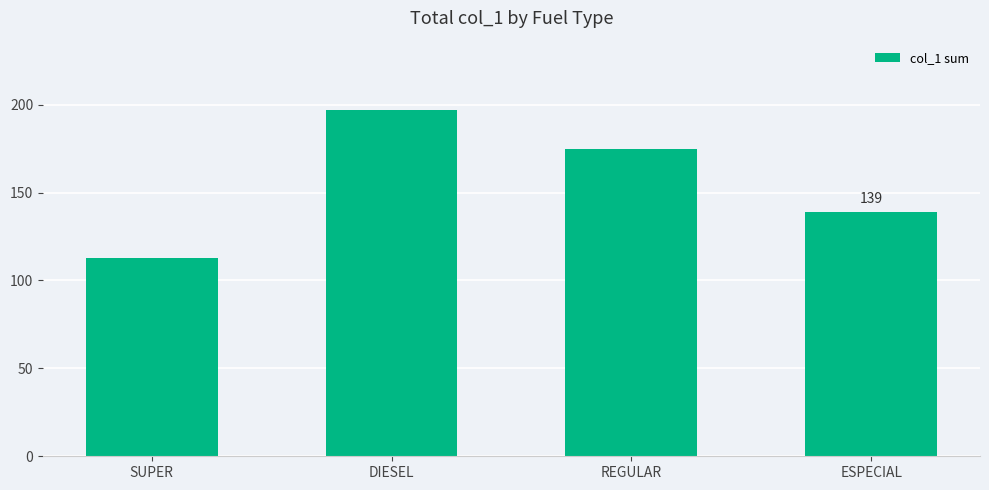

Rank the categories by value from highest to lowest.

DIESEL, REGULAR, ESPECIAL, SUPER